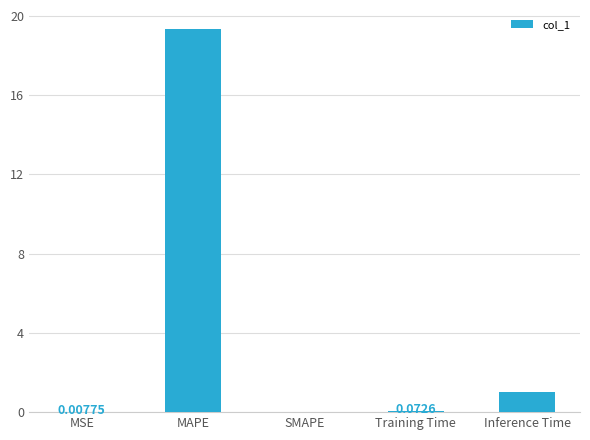

At which label is the value closest to 9?

Inference Time